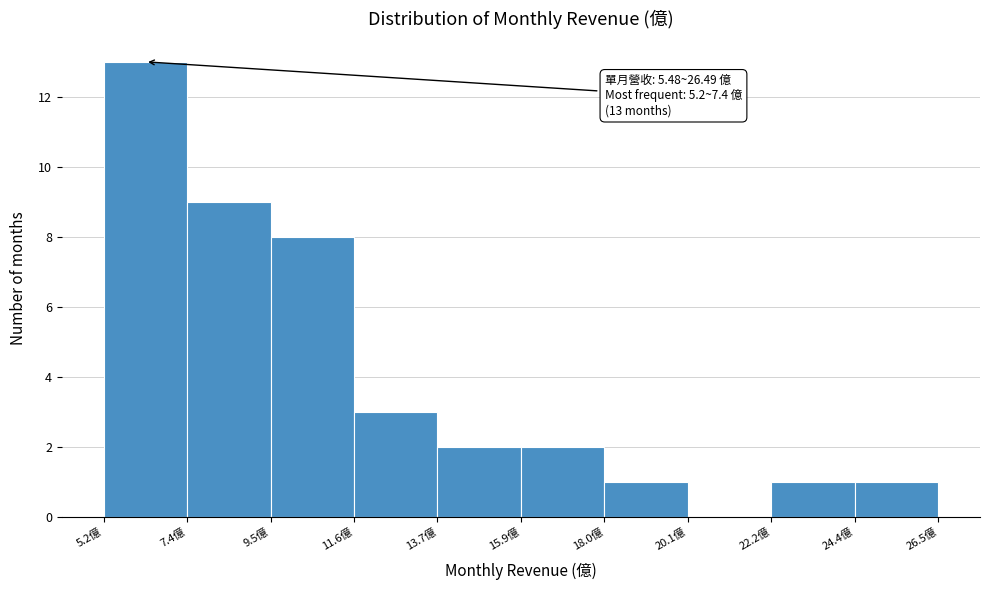

Which range on the x-axis has the tallest bar?

5.0 to 7.5